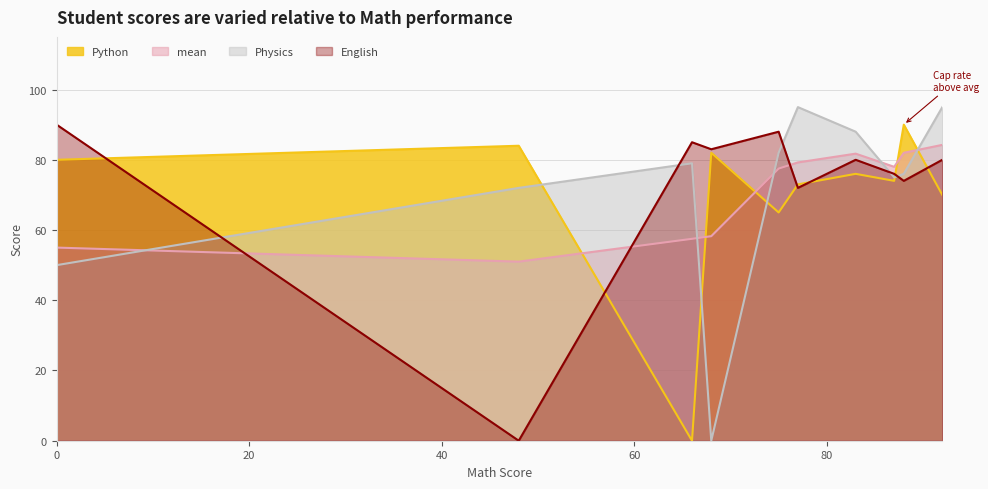

How many times do Python and mean cross each other?

5